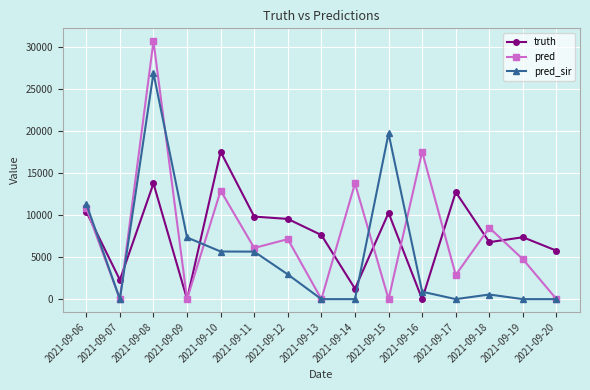

Between 2021-09-08 and 2021-09-16, which series saw the biggest shift?

pred_sir